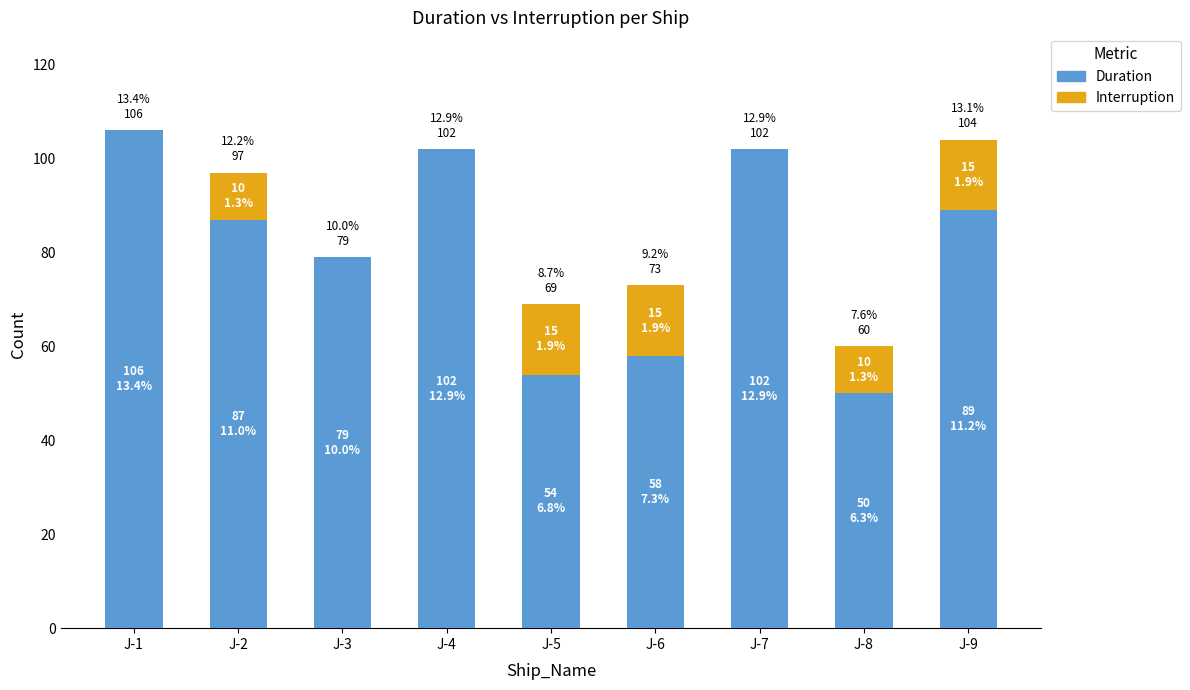

What is the spread (max minus min) of values at J-7?

102